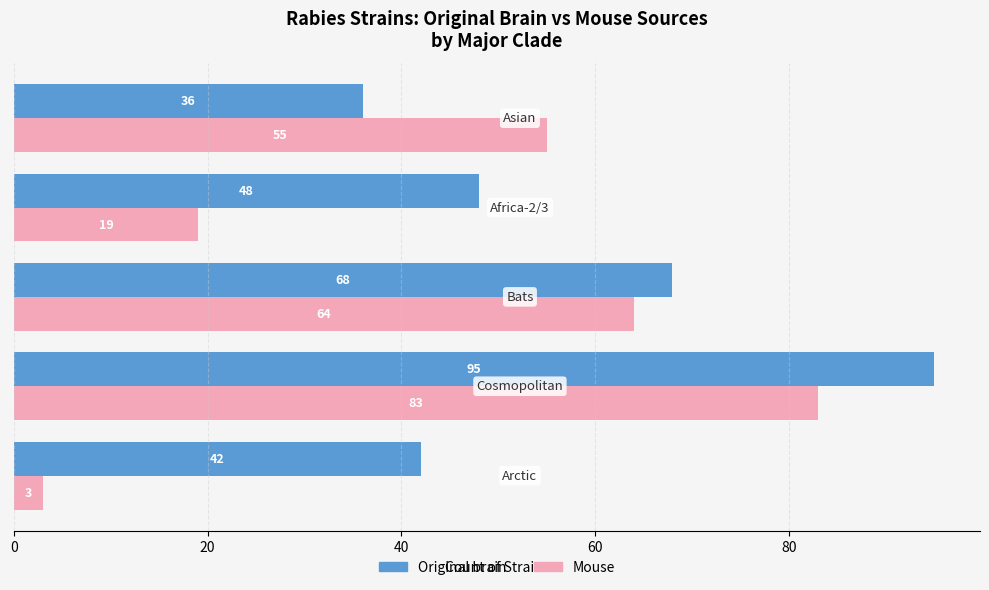

At how many categories does at least one series exceed 49?

3